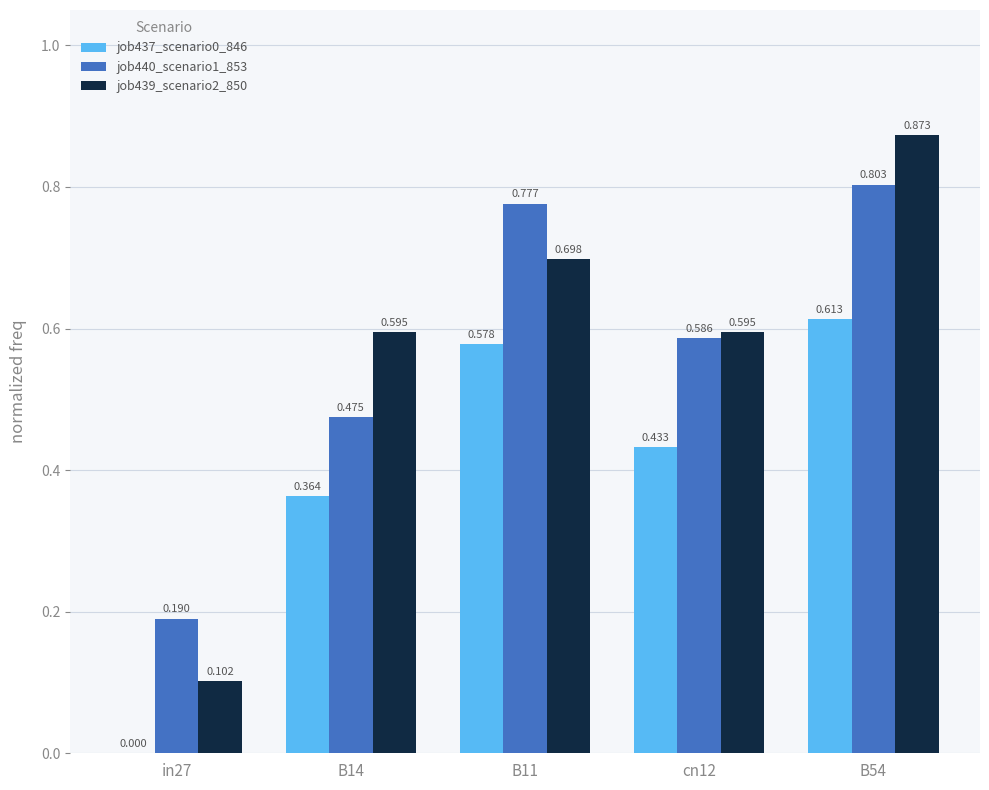

Is it true that job439_scenario2_850 equals 0.2 at B54?

False